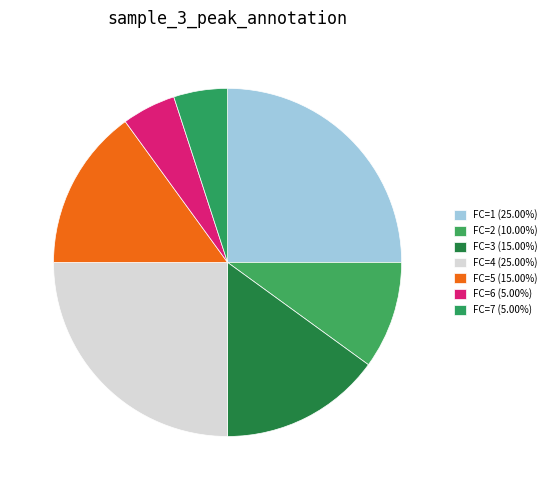

True or false: FC=1 accounts for 20% of the total.

False